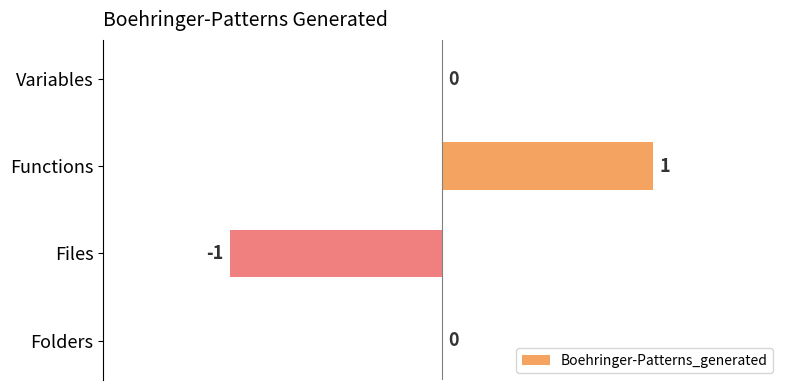

Count the values in the range 0 to 1.

3